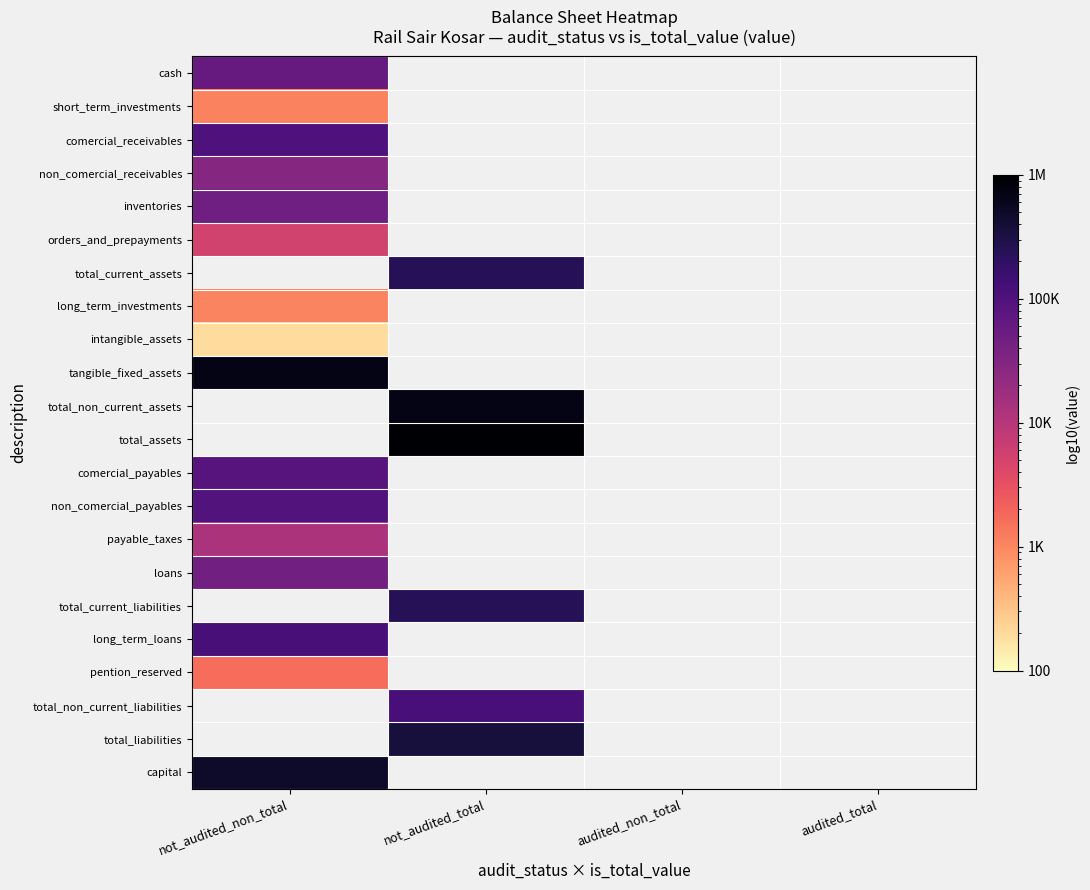

Is it true that pention_reserved equals 1619.0 at not_audited_non_total?

True